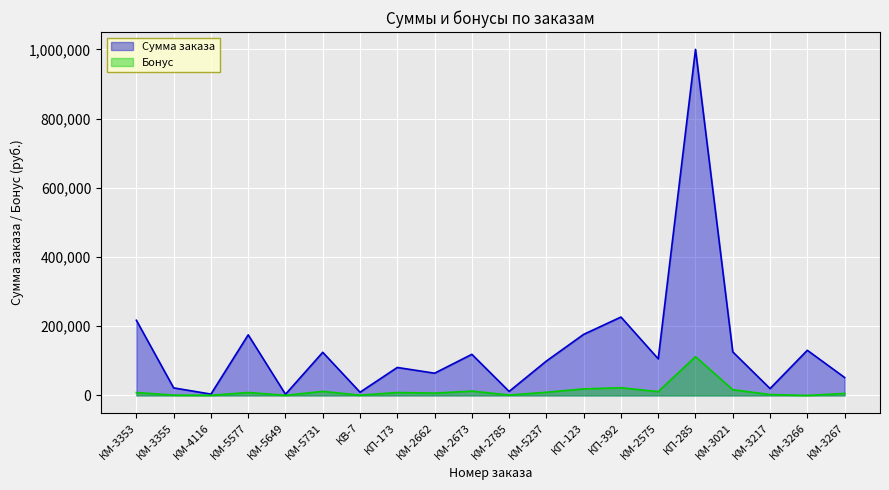

True or false: Сумма заказа has a value of 171490.2 at КМ-2575.

False